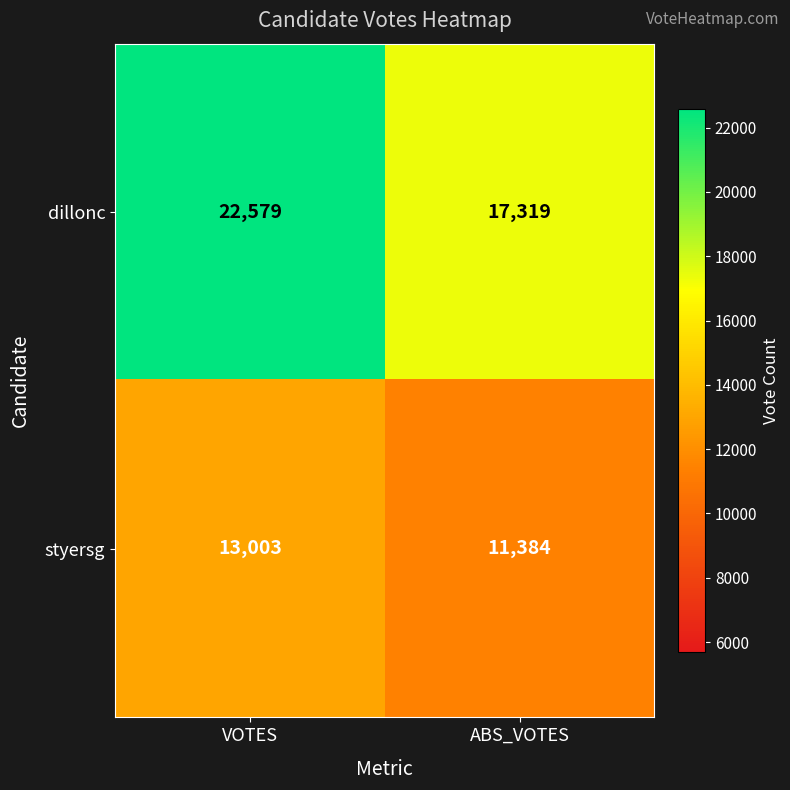

What is the maximum value for dillonc?

22579